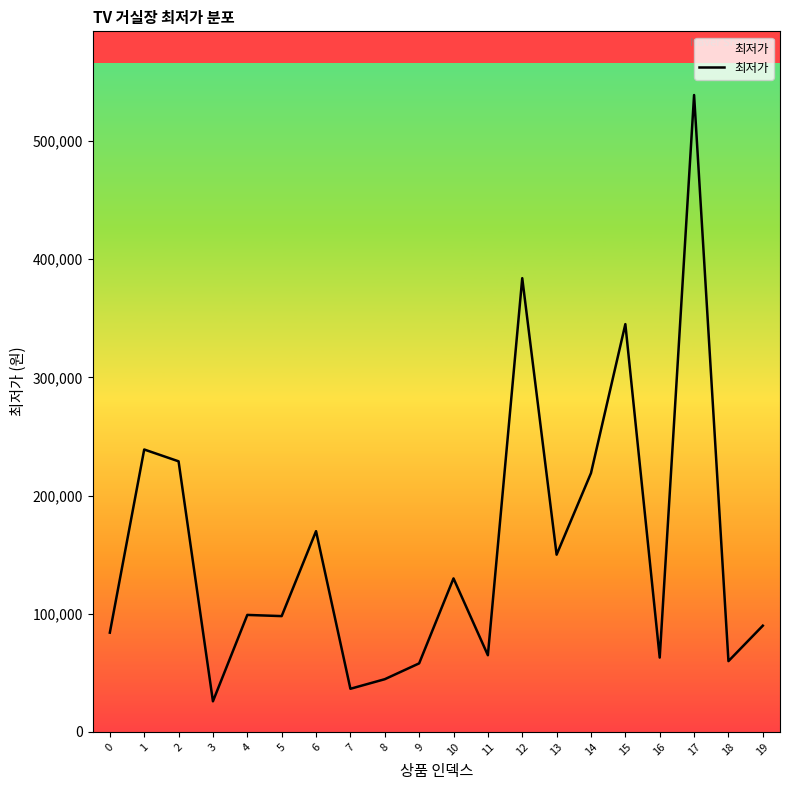

The value at 4 is 99000. True or false?

True